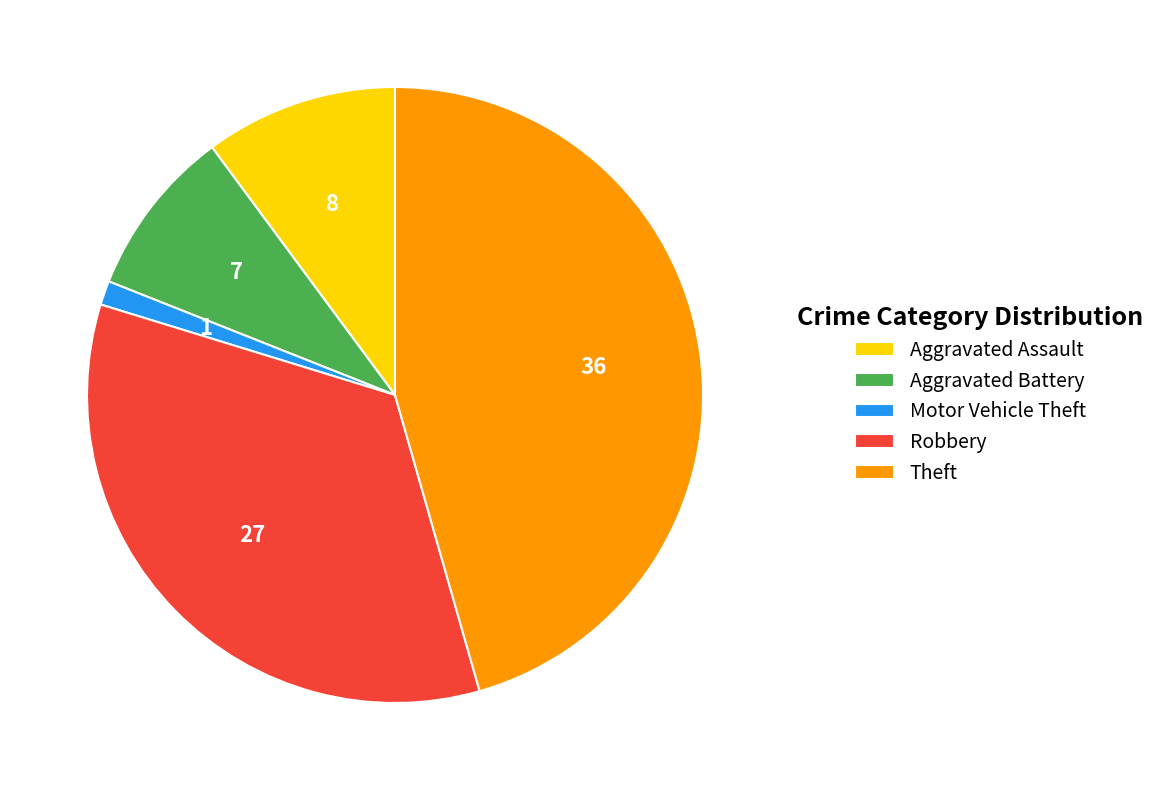

Is Aggravated Assault the majority of the pie?

No